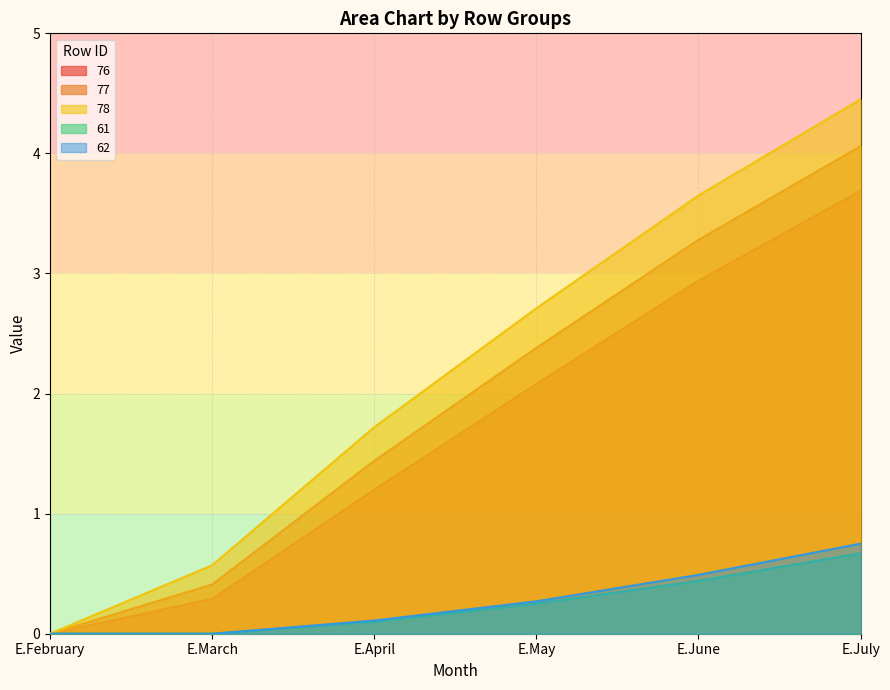

Rank the series at E.March from highest to lowest value.

78, 77, 76, 61, 62